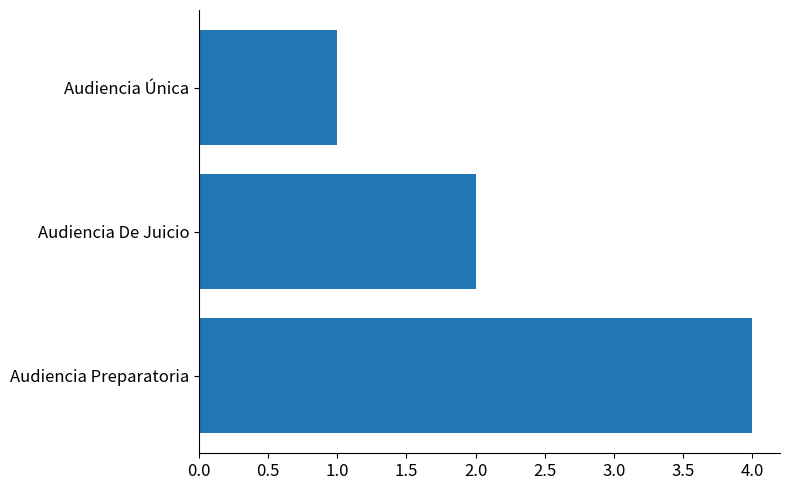

Which has a higher value, Audiencia De Juicio or Audiencia Preparatoria?

Audiencia Preparatoria